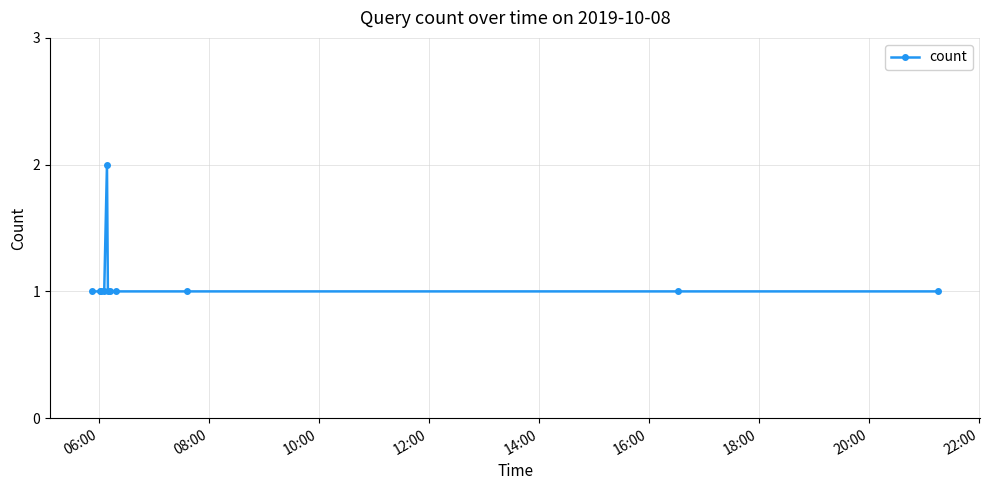

Count the number of data series in this chart.

1